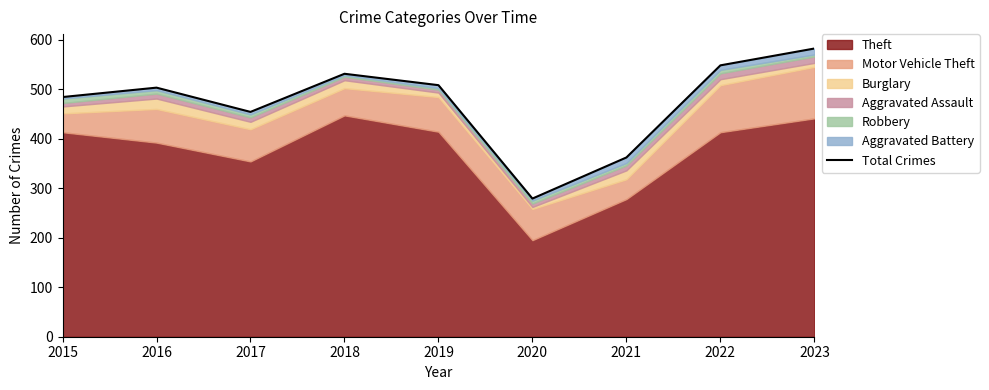

Which category has the lowest value across all series?

2020